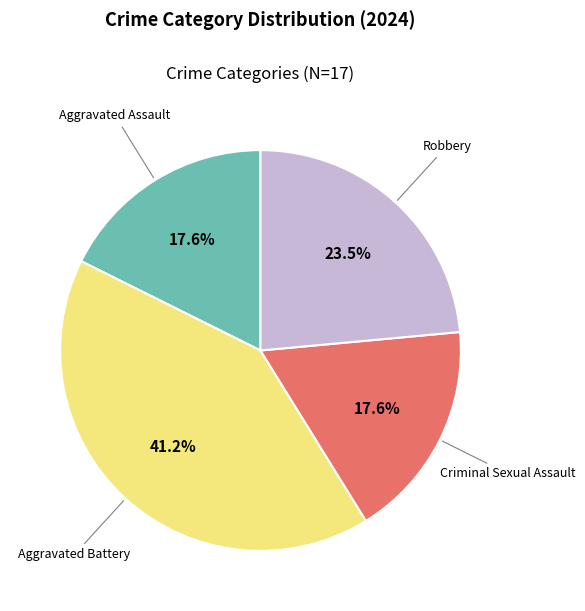

Does any single category account for the majority?

No